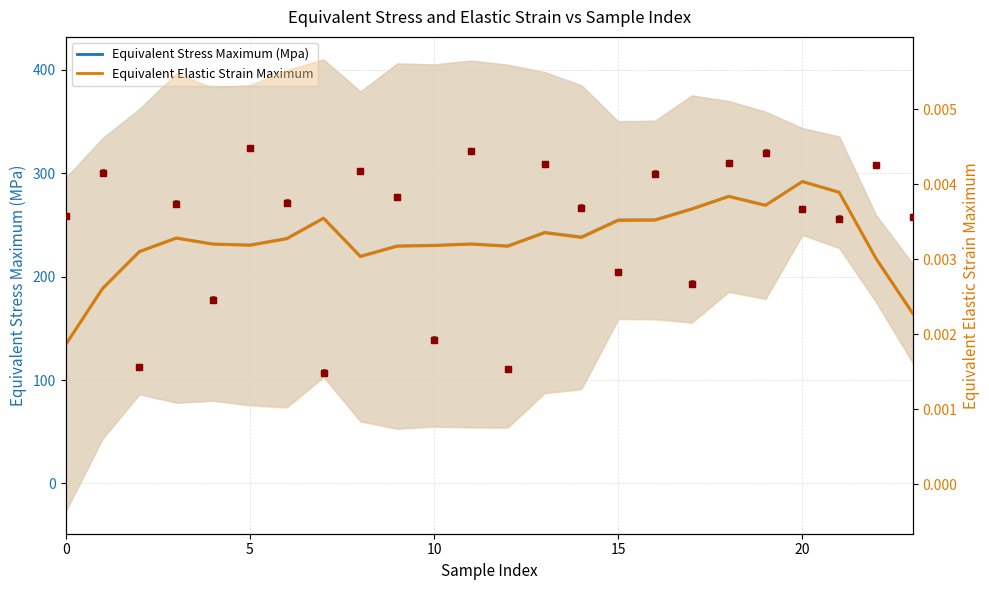

Which series has the widest spread of Y values?

Equivalent Stress Maximum (Mpa)